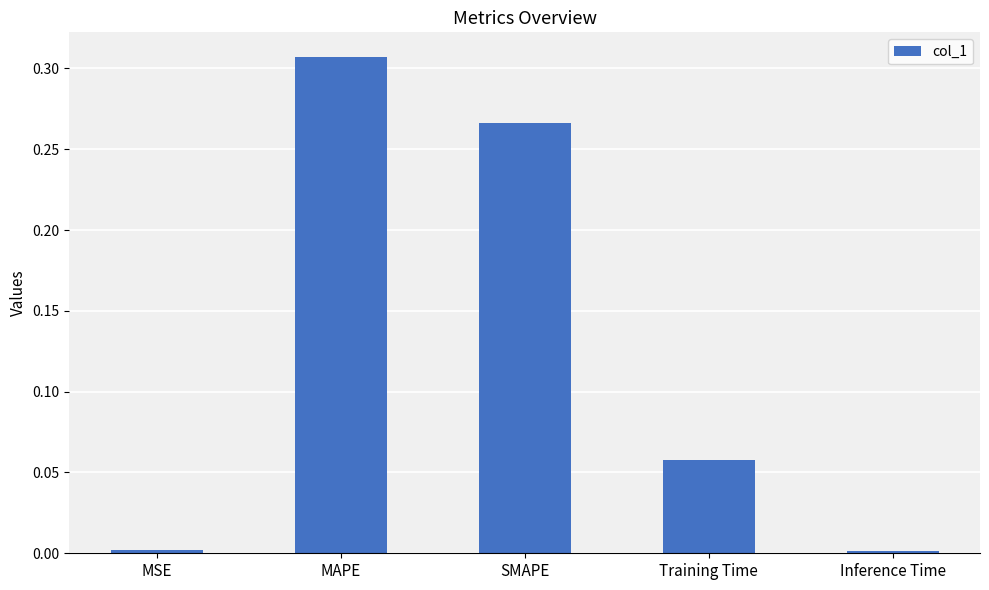

What is the label of the 5th bar from the left?

Inference Time